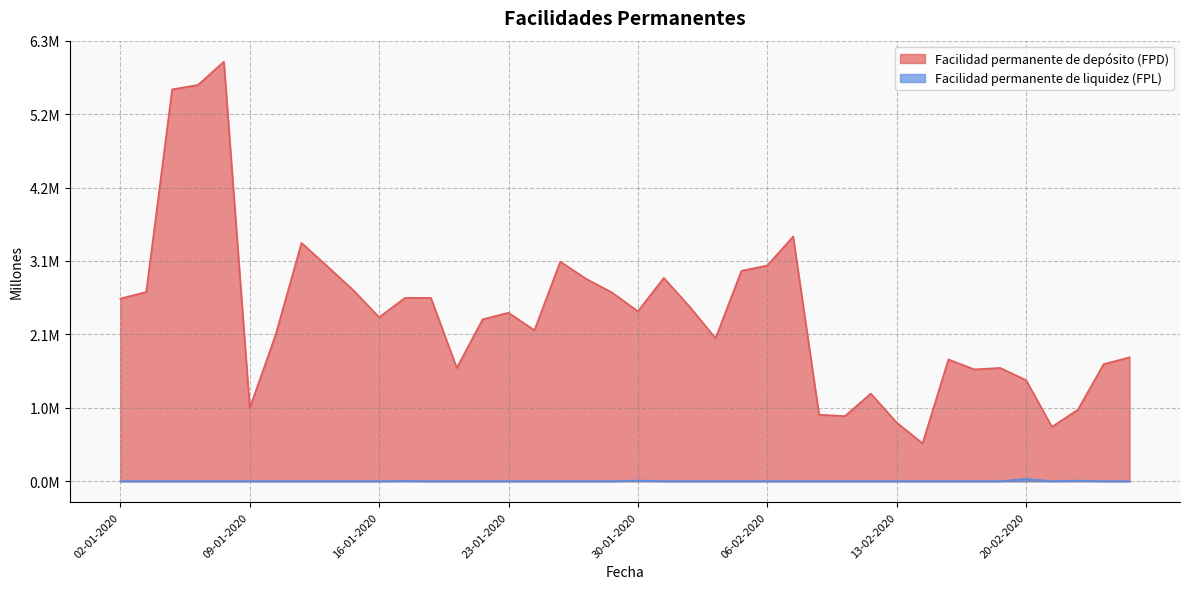

True or false: Facilidad permanente de liquidez (FPL) has more than 0 points higher than both neighbors.

True